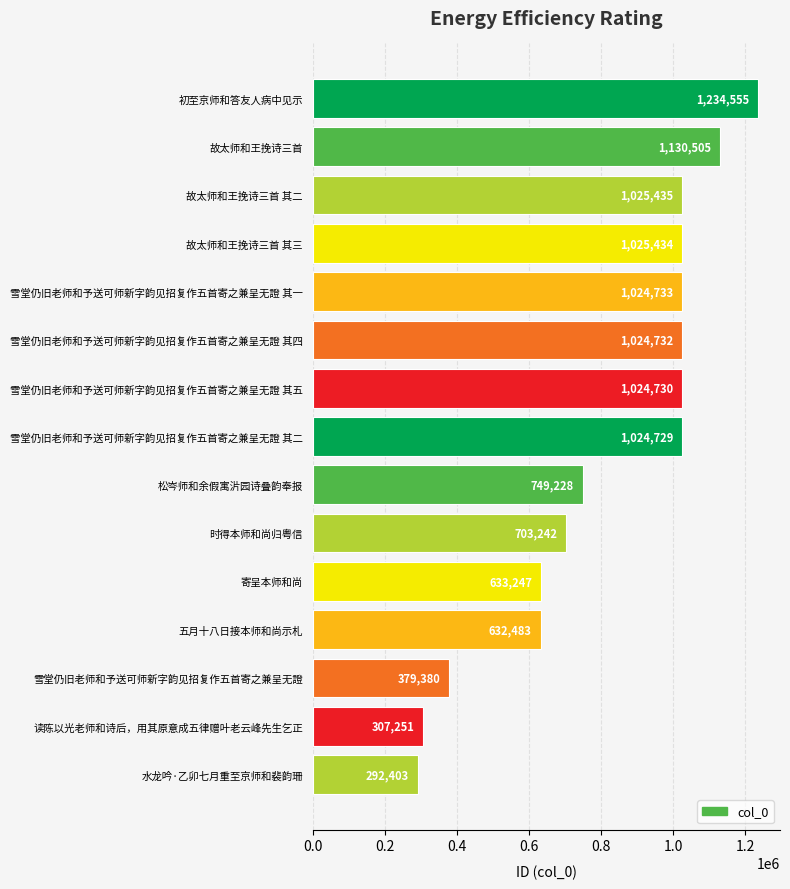

How many values are below 1024729?

7